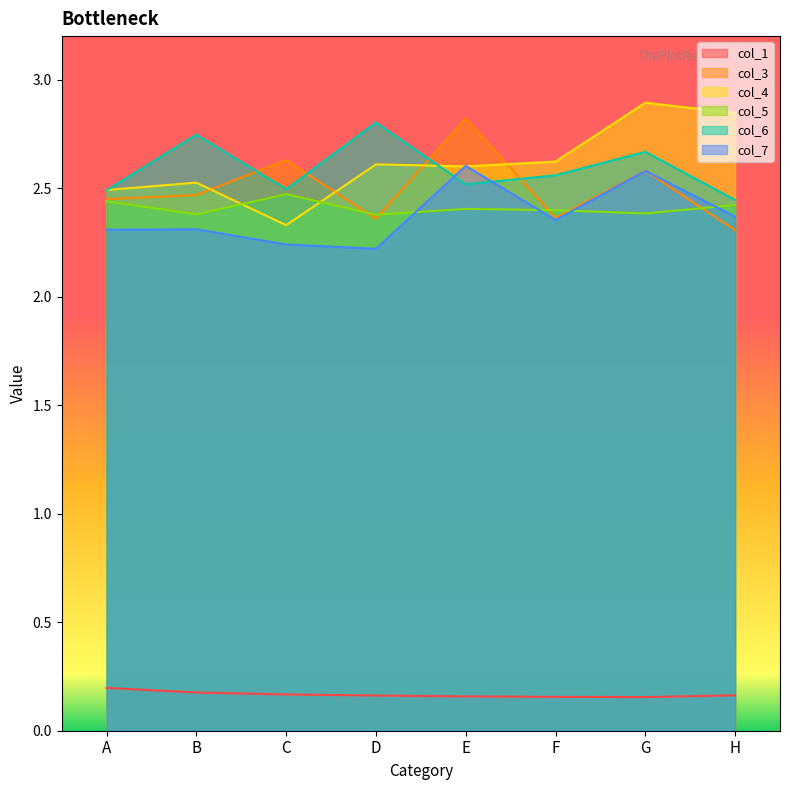

What is the value of the col_6 point at the 8th from the left?

2.4